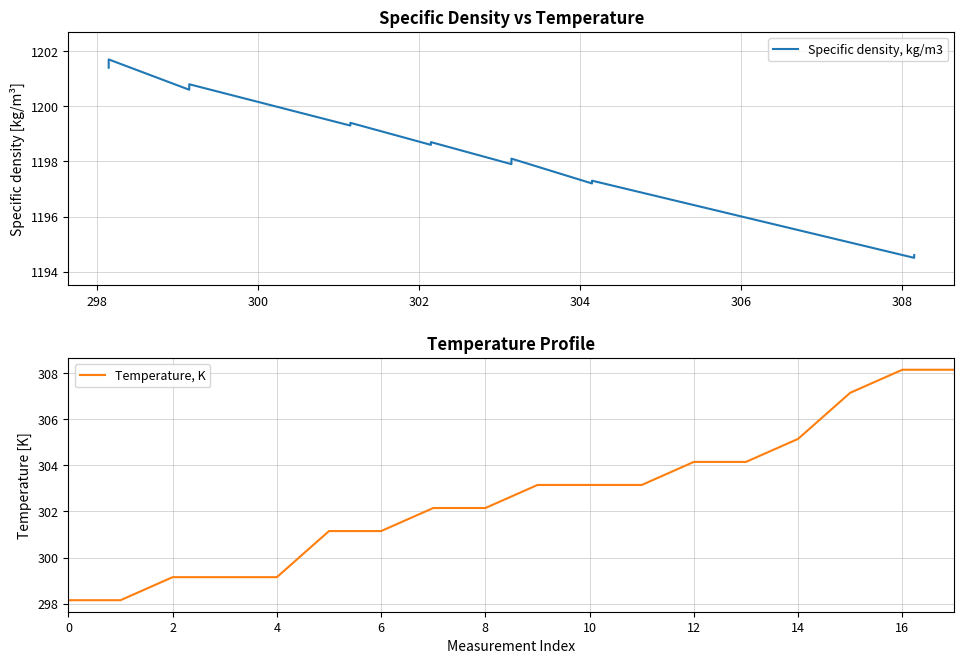

Rank the series at 304 from highest to lowest value.

Specific density, kg/m3, Temperature, K